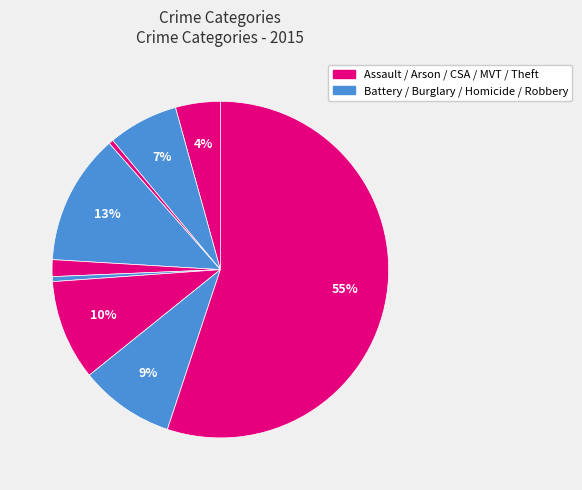

Which category accounts for the majority?

Theft